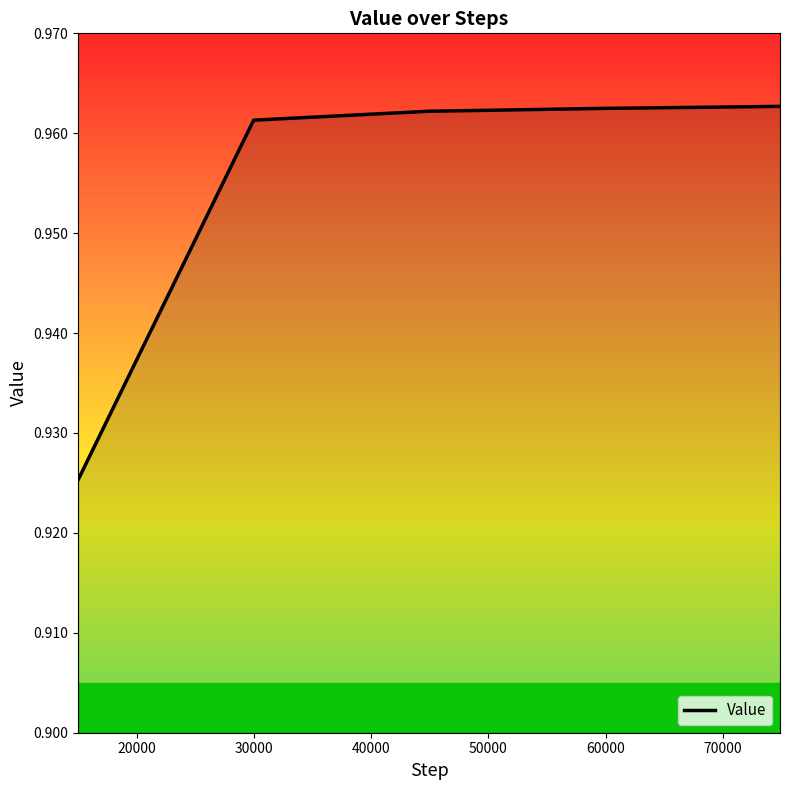

What is the sum of all values?

4.8